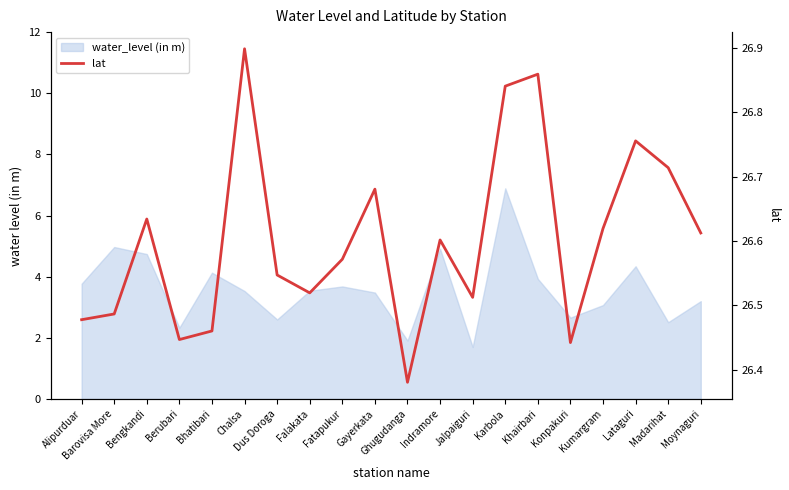

What is the label of the 12th point from the left?

Indramore